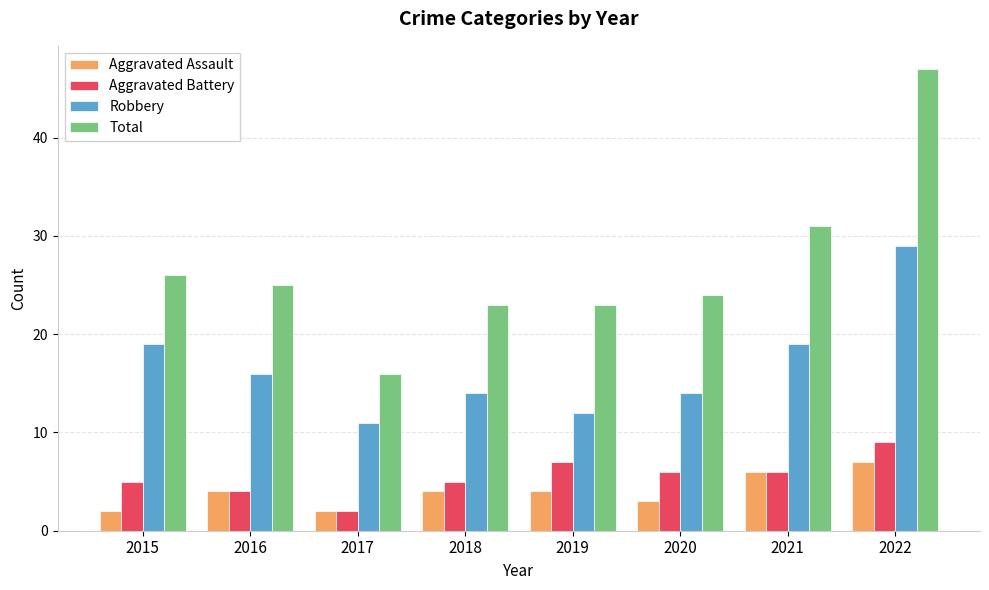

What is the value of the Robbery bar at the 3rd from the left?

11